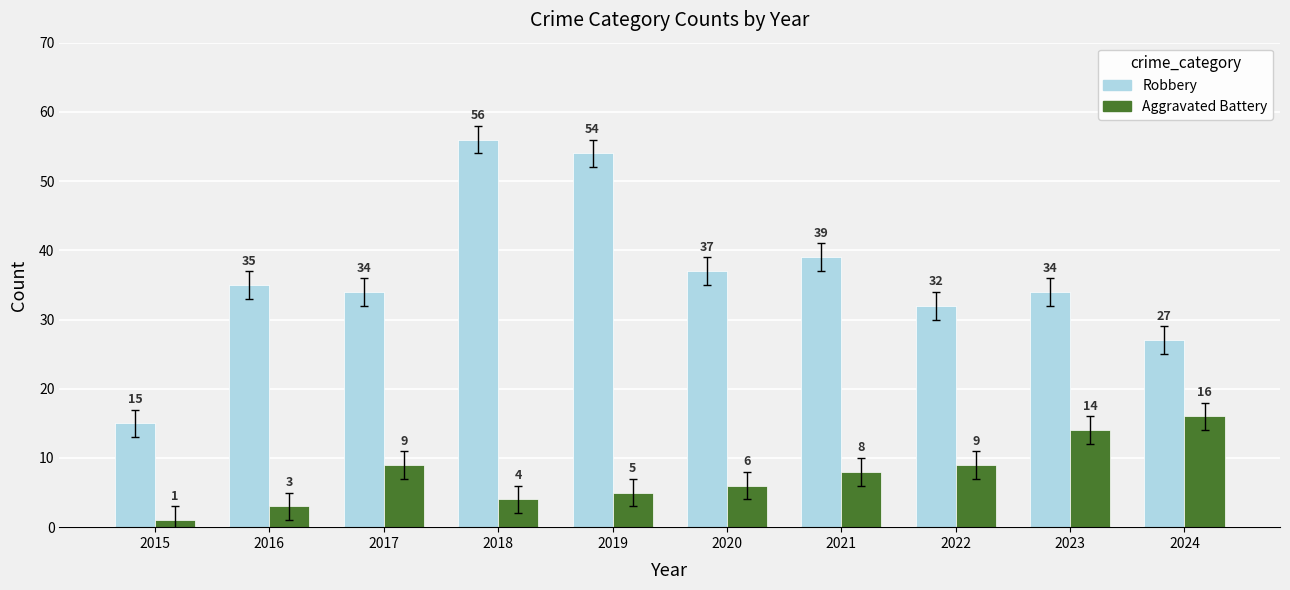

Where does the Aggravated Battery series first go above 8?

2017